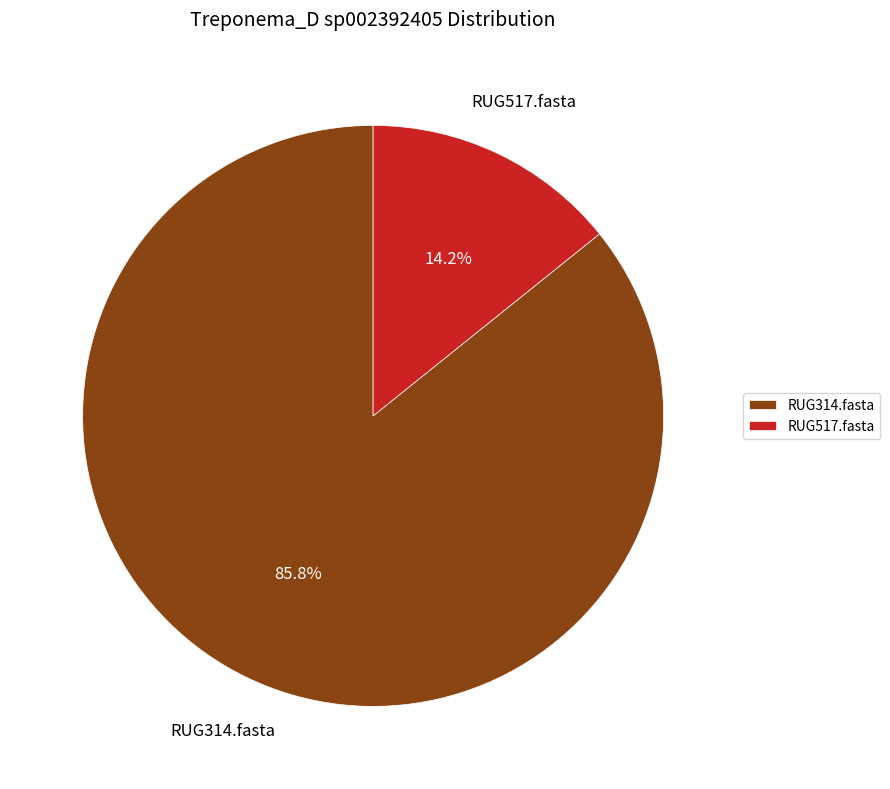

To the nearest percent, what is the difference between the largest and smallest slice percentages?

72%